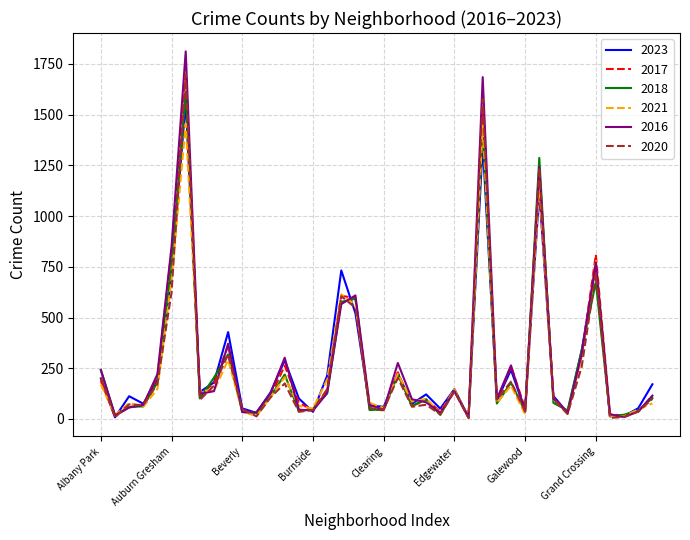

What is the highest value of the 2023 series?

1563